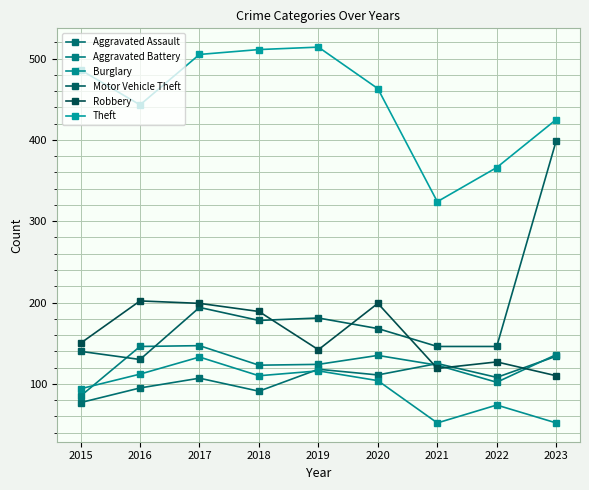

At which label does Aggravated Battery reach its minimum?

2015